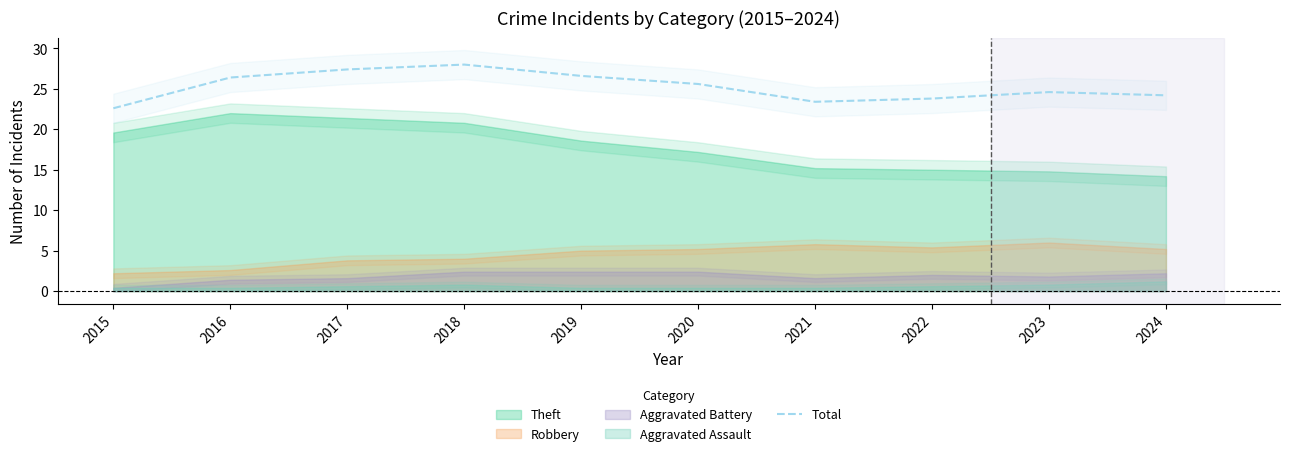

Rank the categories by value from lowest to highest.

2015, 2021, 2022, 2024, 2023, 2020, 2016, 2019, 2017, 2018